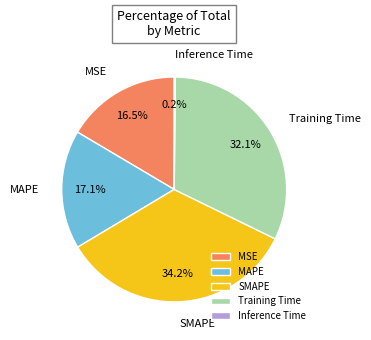

Combined, do MSE and SMAPE account for over 50%?

Yes